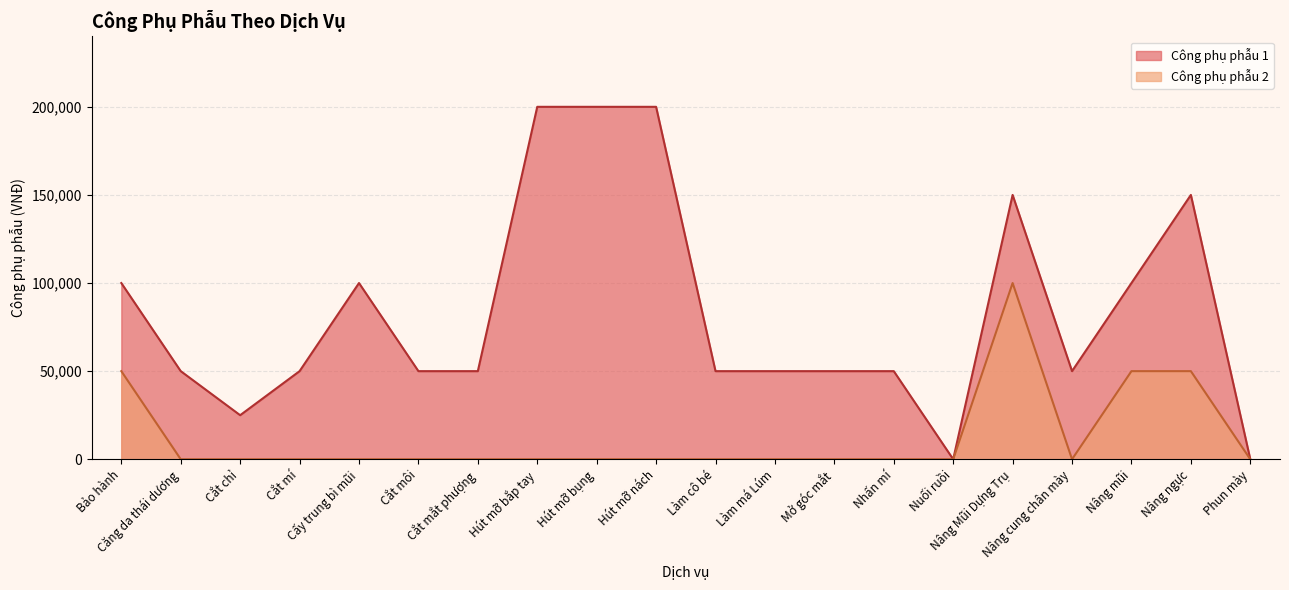

Is the value of Công phụ phẫu 2 at Căng da thái dương greater than the value of Công phụ phẫu 1 at Cắt mắt phượng?

No